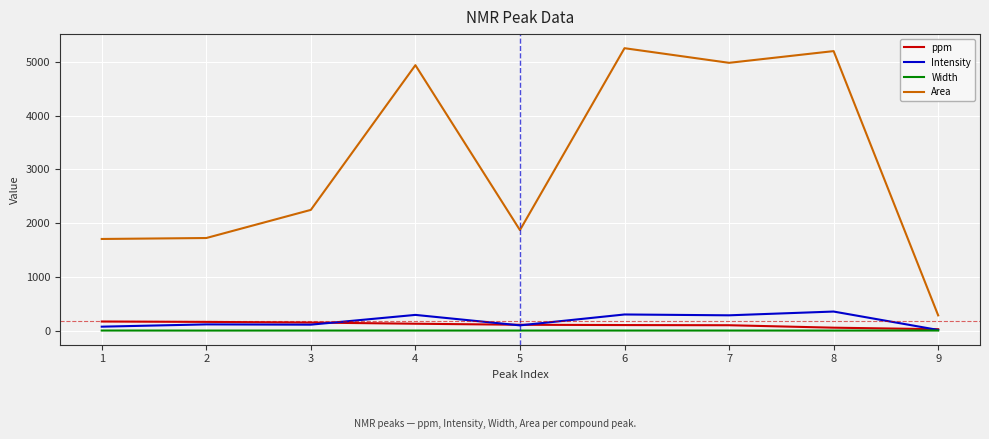

What is the maximum value shown in the chart?

5252.5